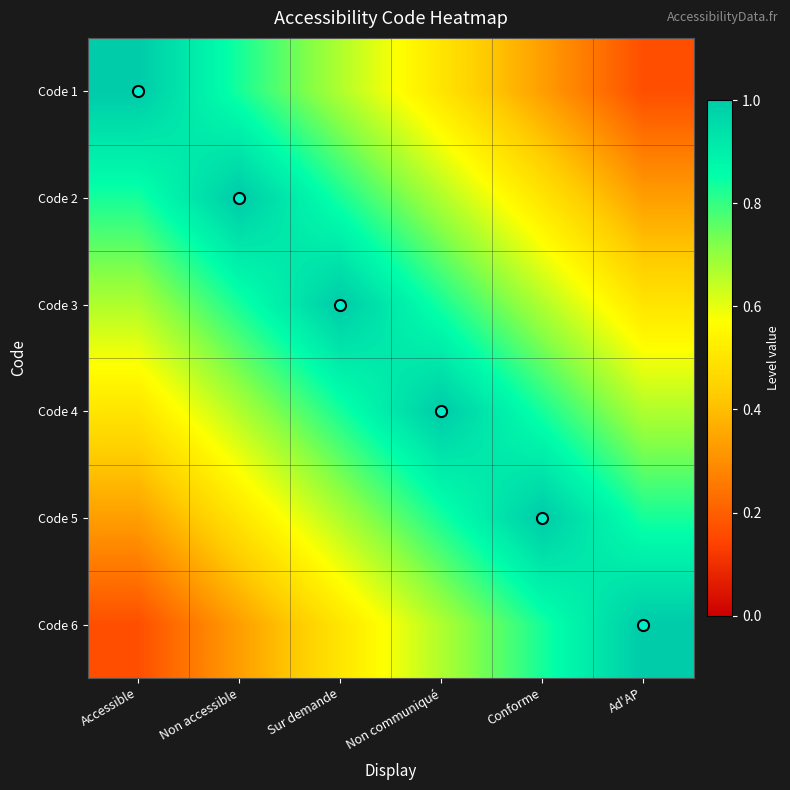

Which label corresponds to the smallest value in the chart?

Ad'AP